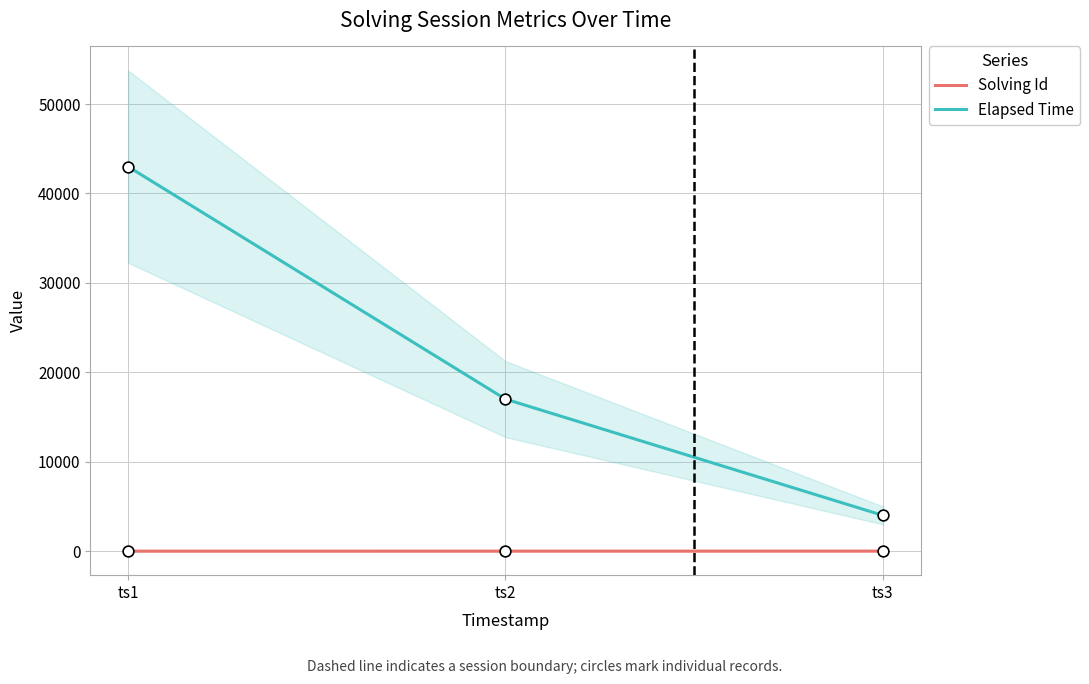

Which series contains the highest Y value?

Elapsed Time